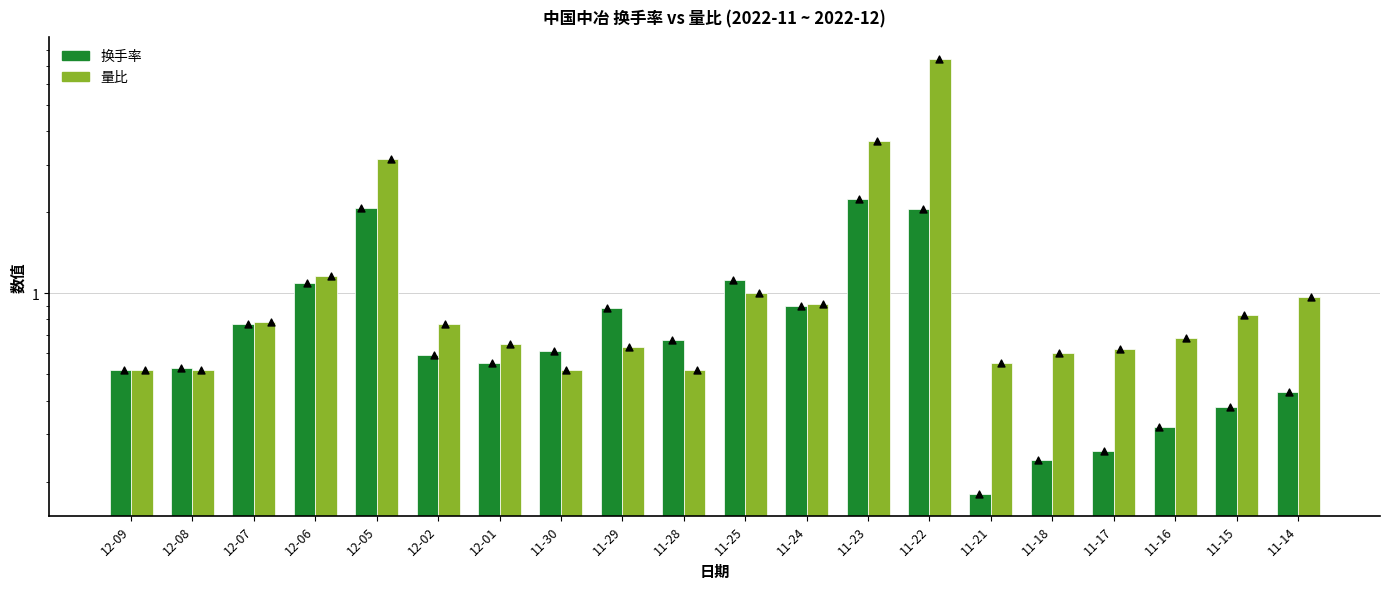

Which series contains the lowest Y value?

换手率